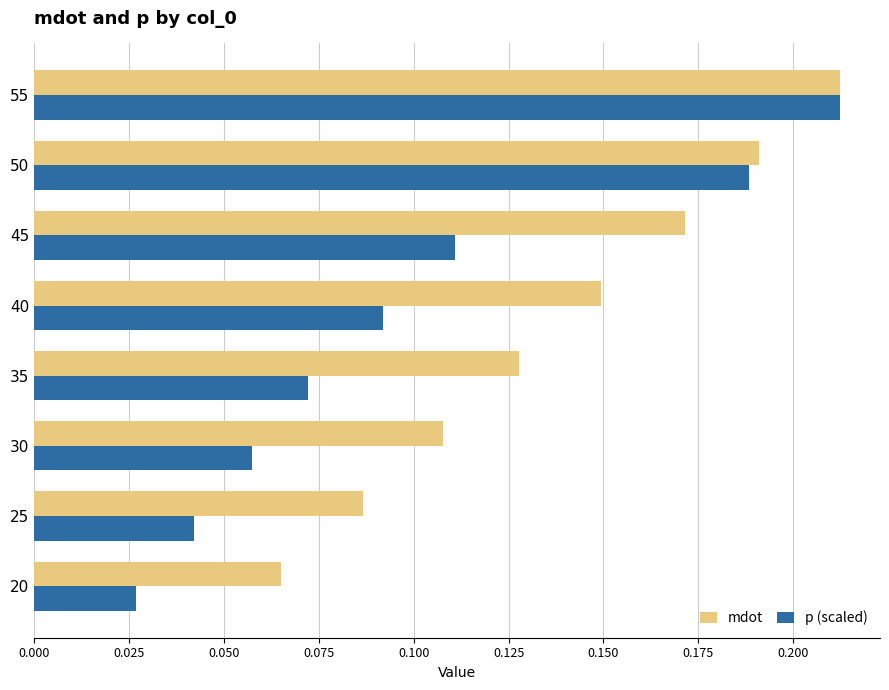

How many series are shown in this chart?

2